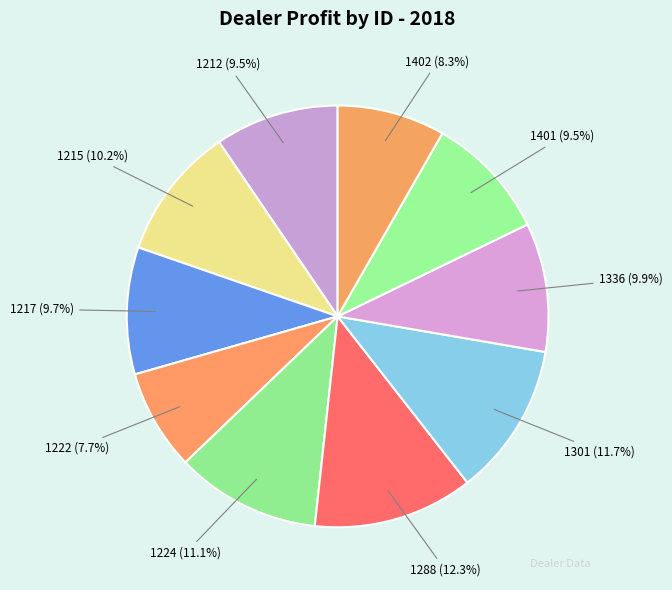

Between 1288 (12.3%) and 1401 (9.5%), which is larger?

1288 (12.3%)